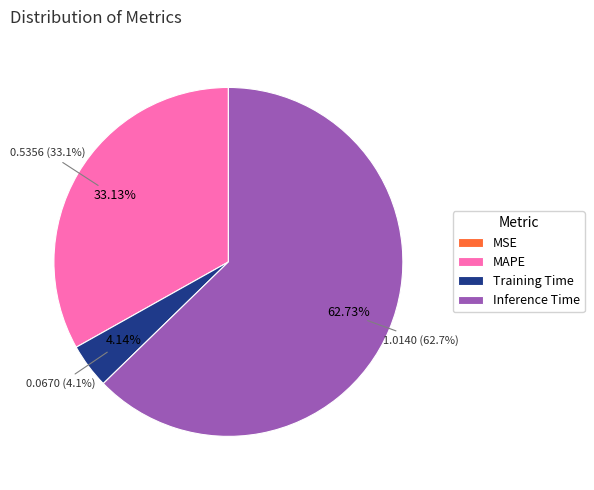

Is there a majority slice in this chart?

Yes